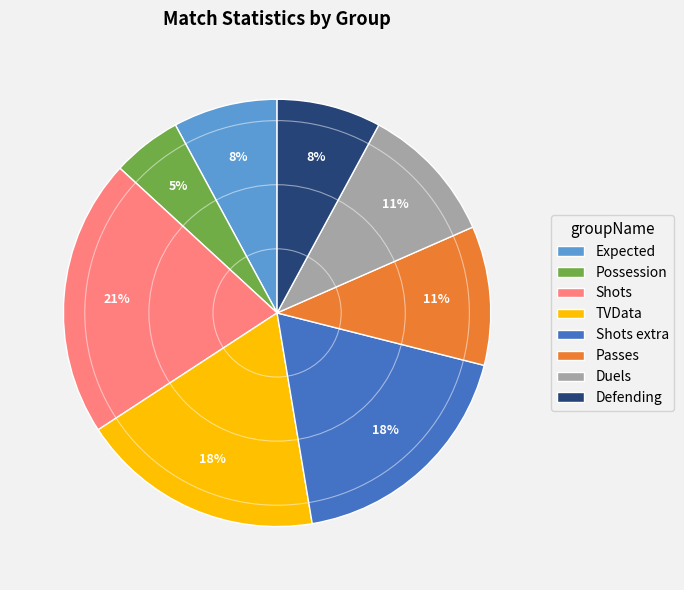

To the nearest percent, what percentage of the pie is Possession?

5%